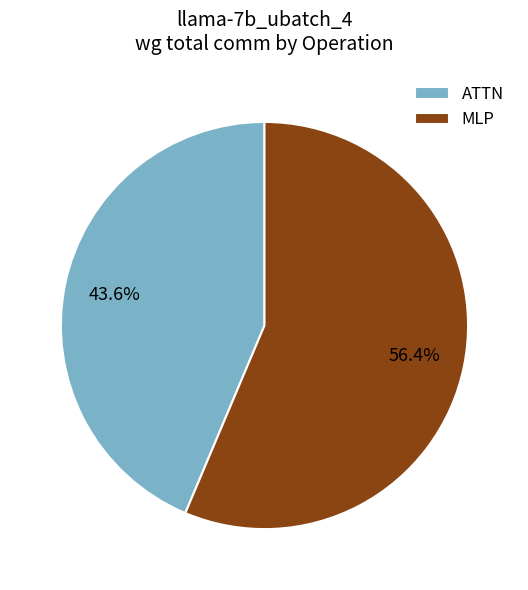

Which category accounts for the majority?

MLP